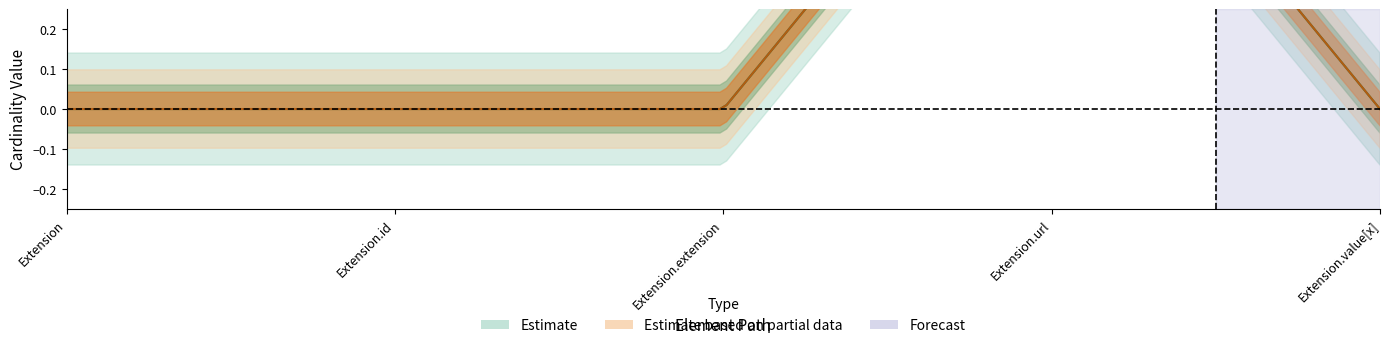

What is the label of the 4th point from the left?

Extension.url